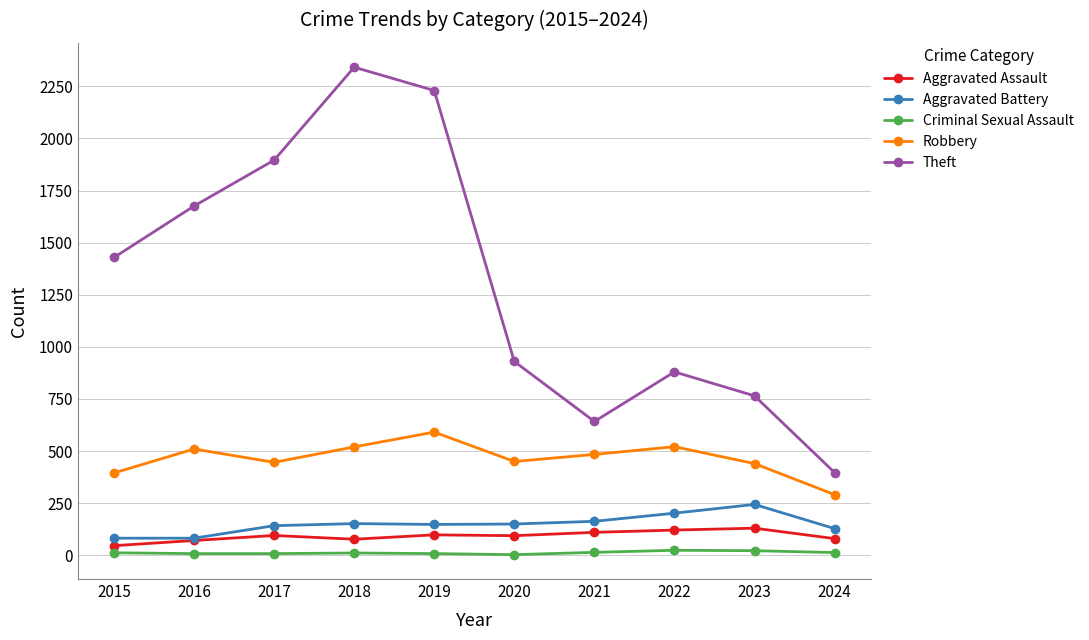

What is the total value across all series at 2021?

1413